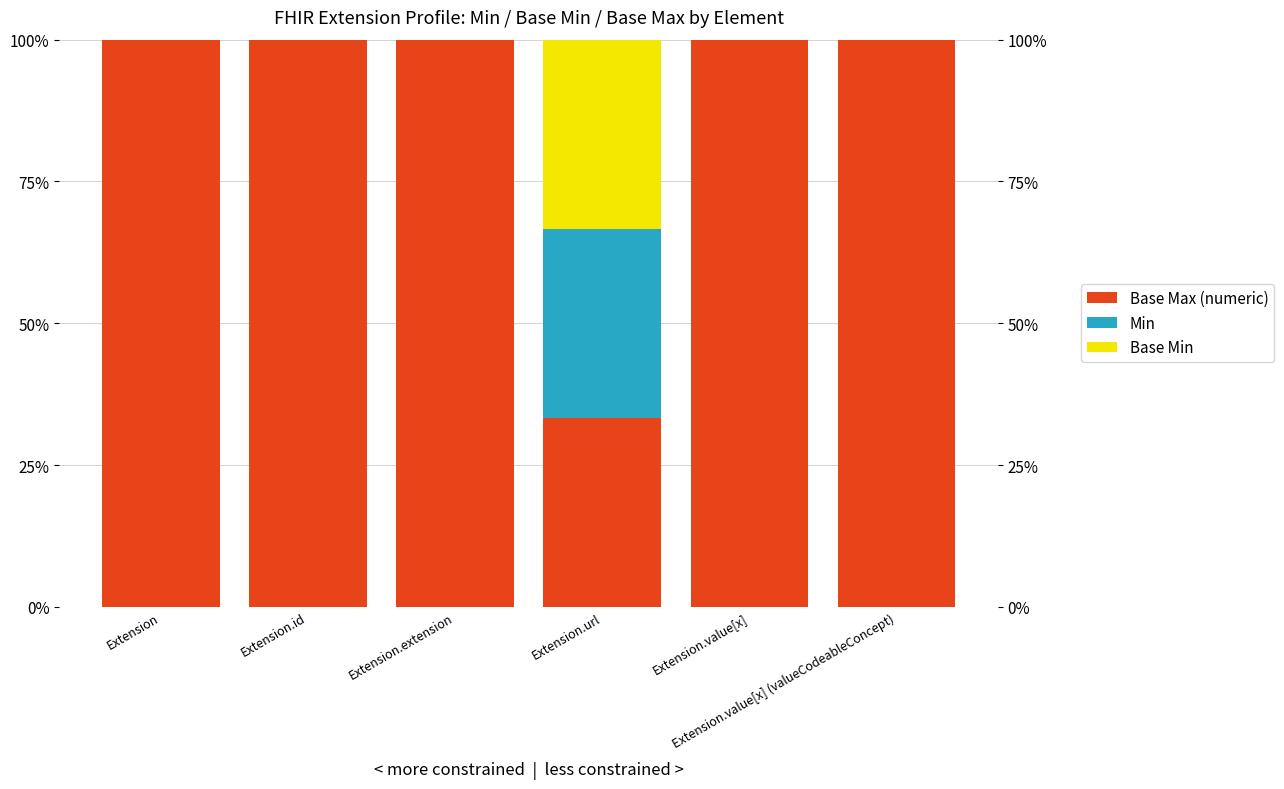

What is the label of the 4th bar from the right?

Extension.extension